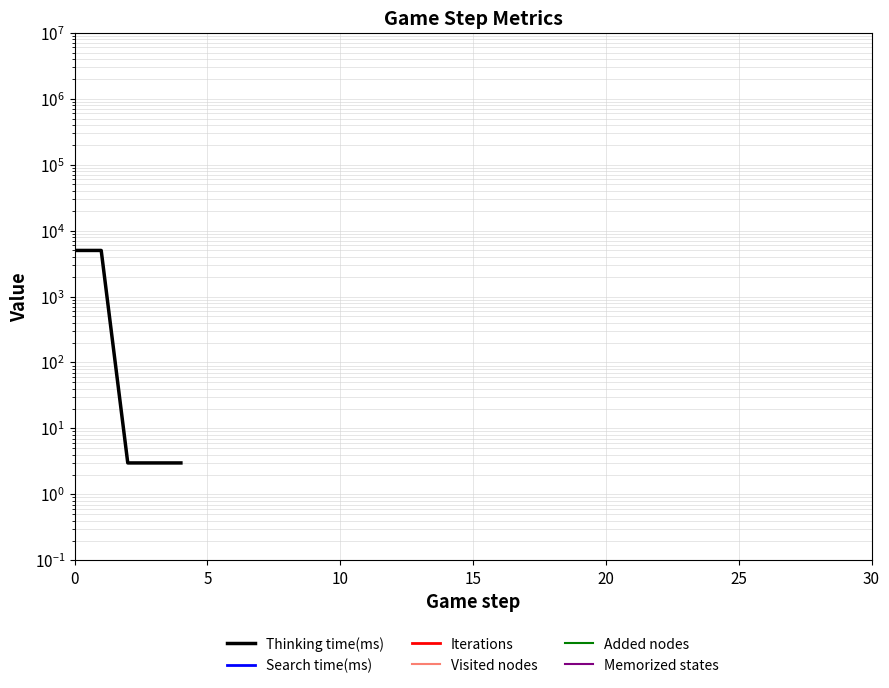

What is the label of the 6th point from the right?

25